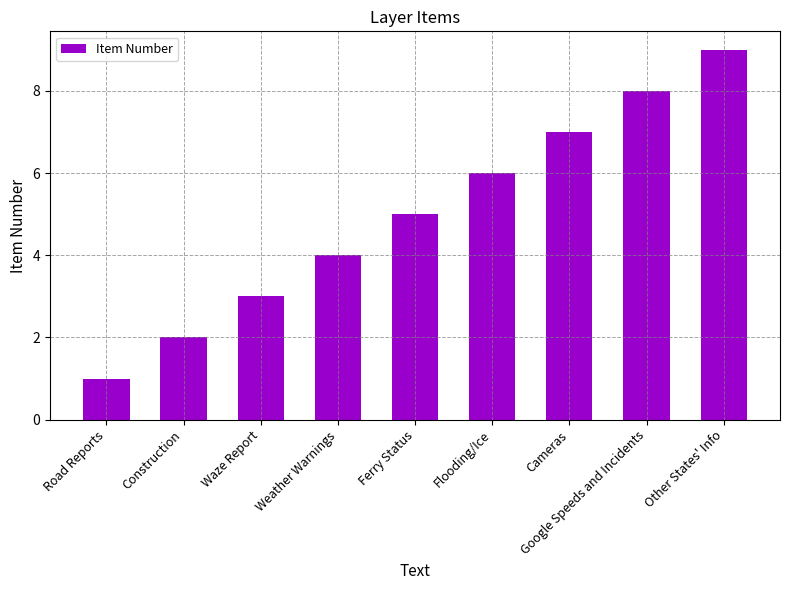

Approximately how many times larger is the value at Ferry Status compared to Waze Report?

1.7